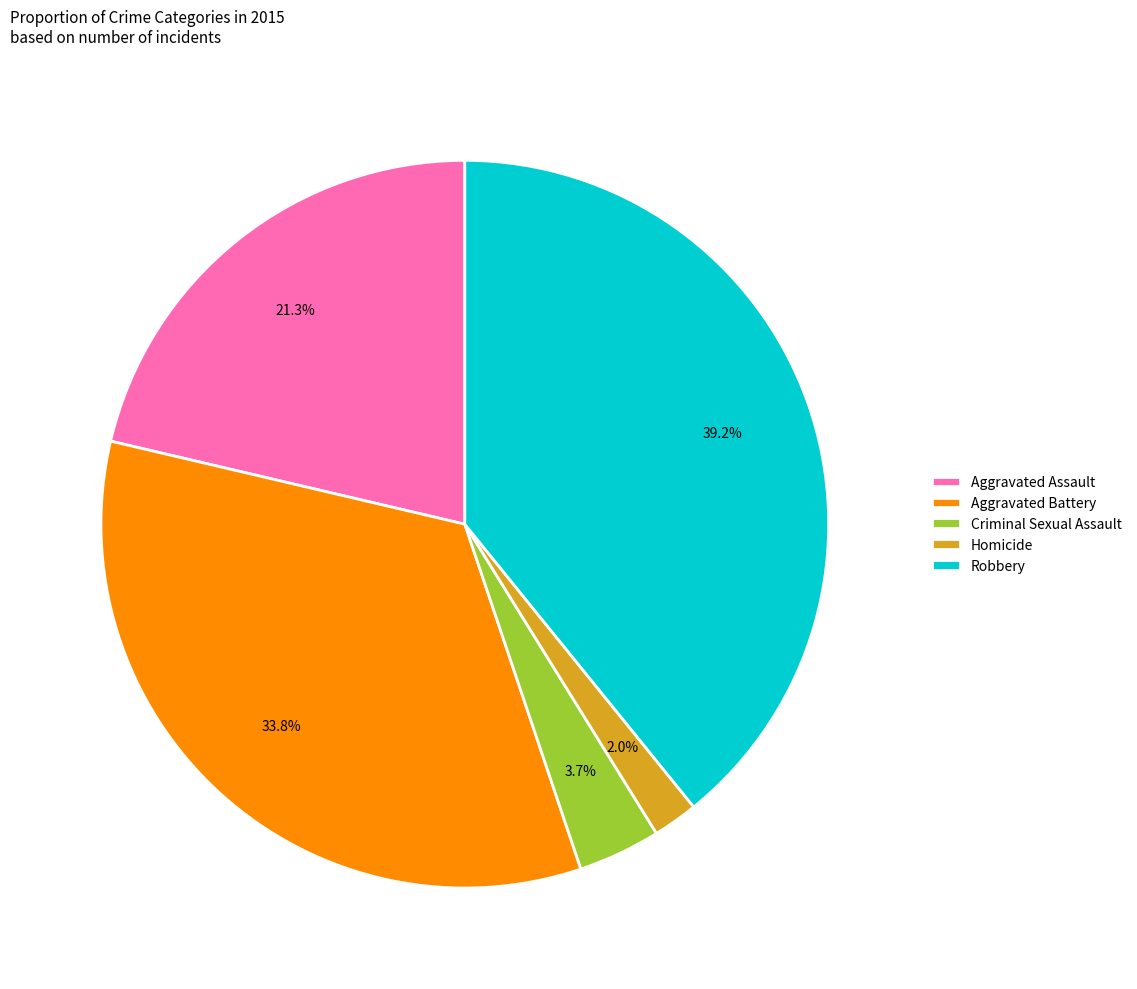

What is the largest slice in the pie chart?

Robbery